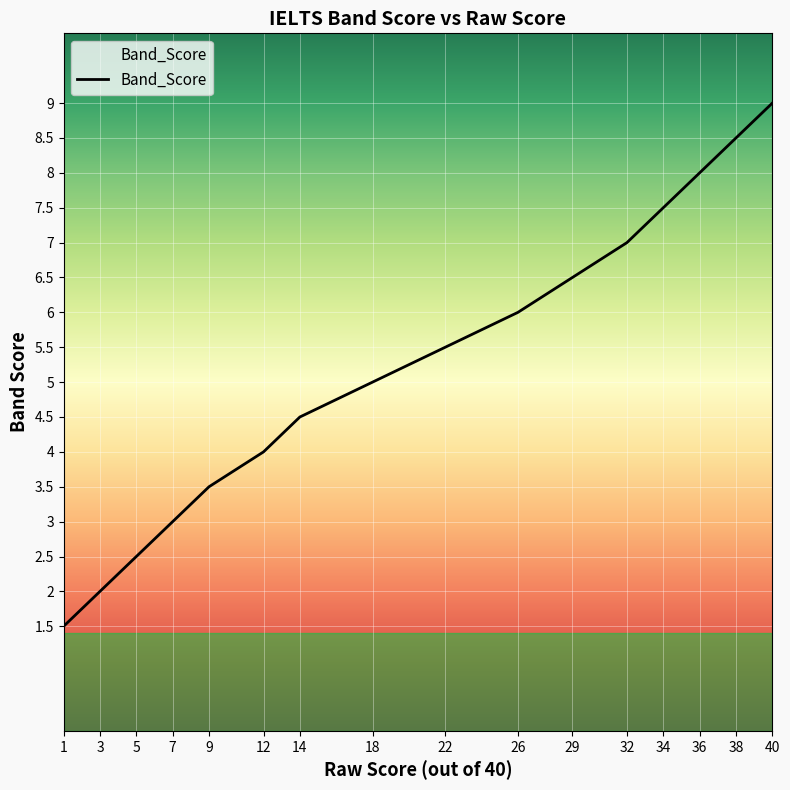

How many lines are shown in the chart?

1